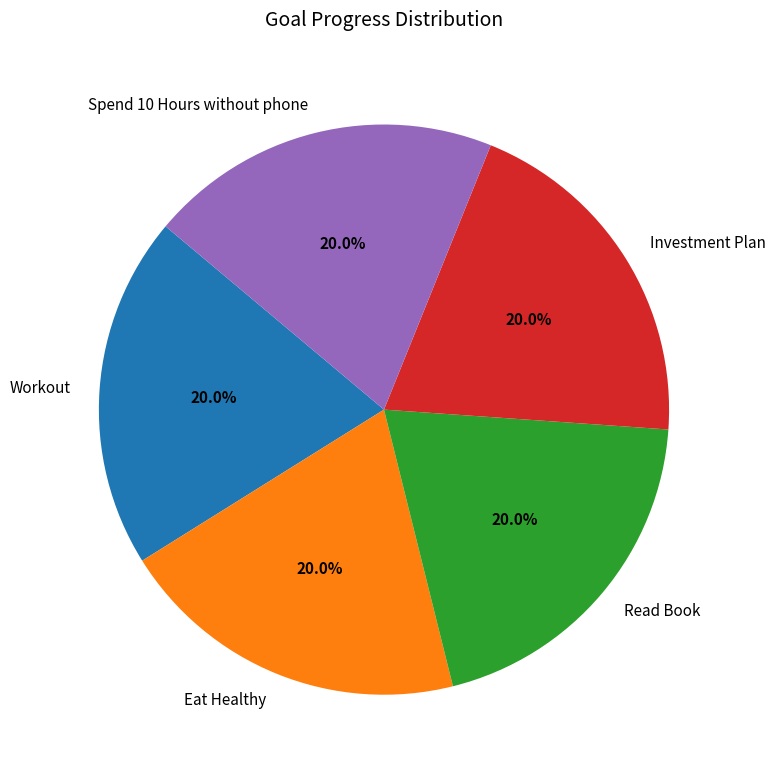

Is Investment Plan the majority of the pie?

No